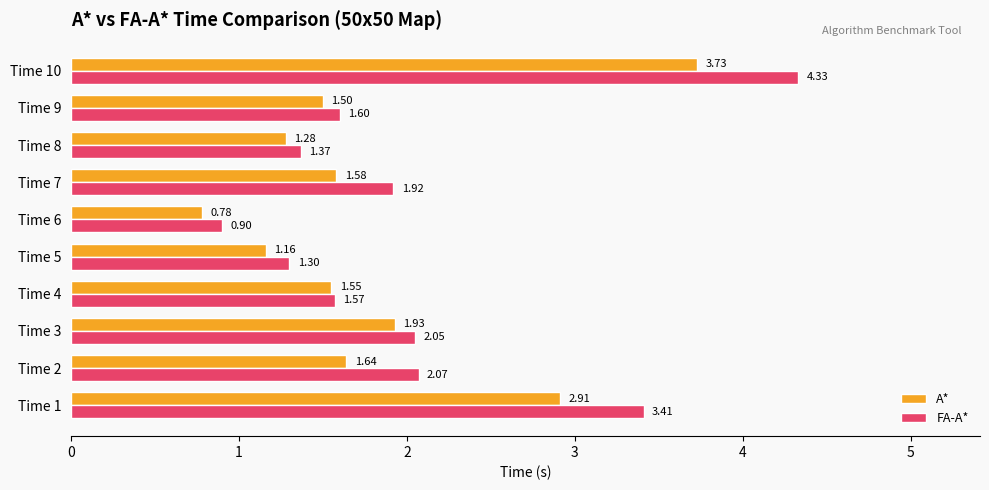

At which label does A* reach its minimum?

Time 6